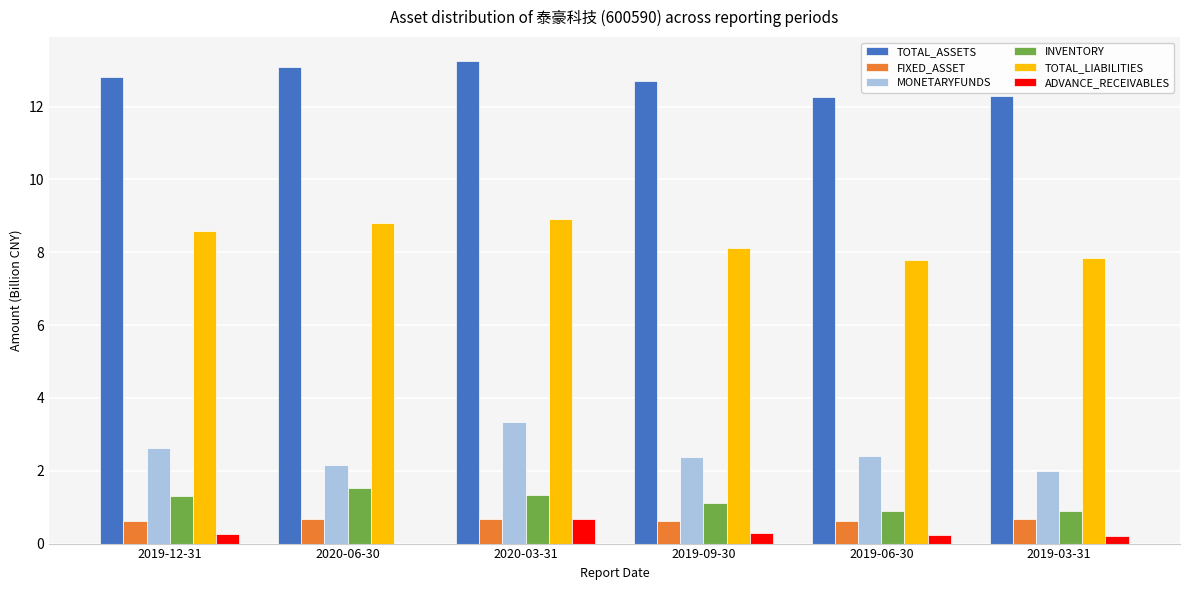

Are the bars horizontal?

No